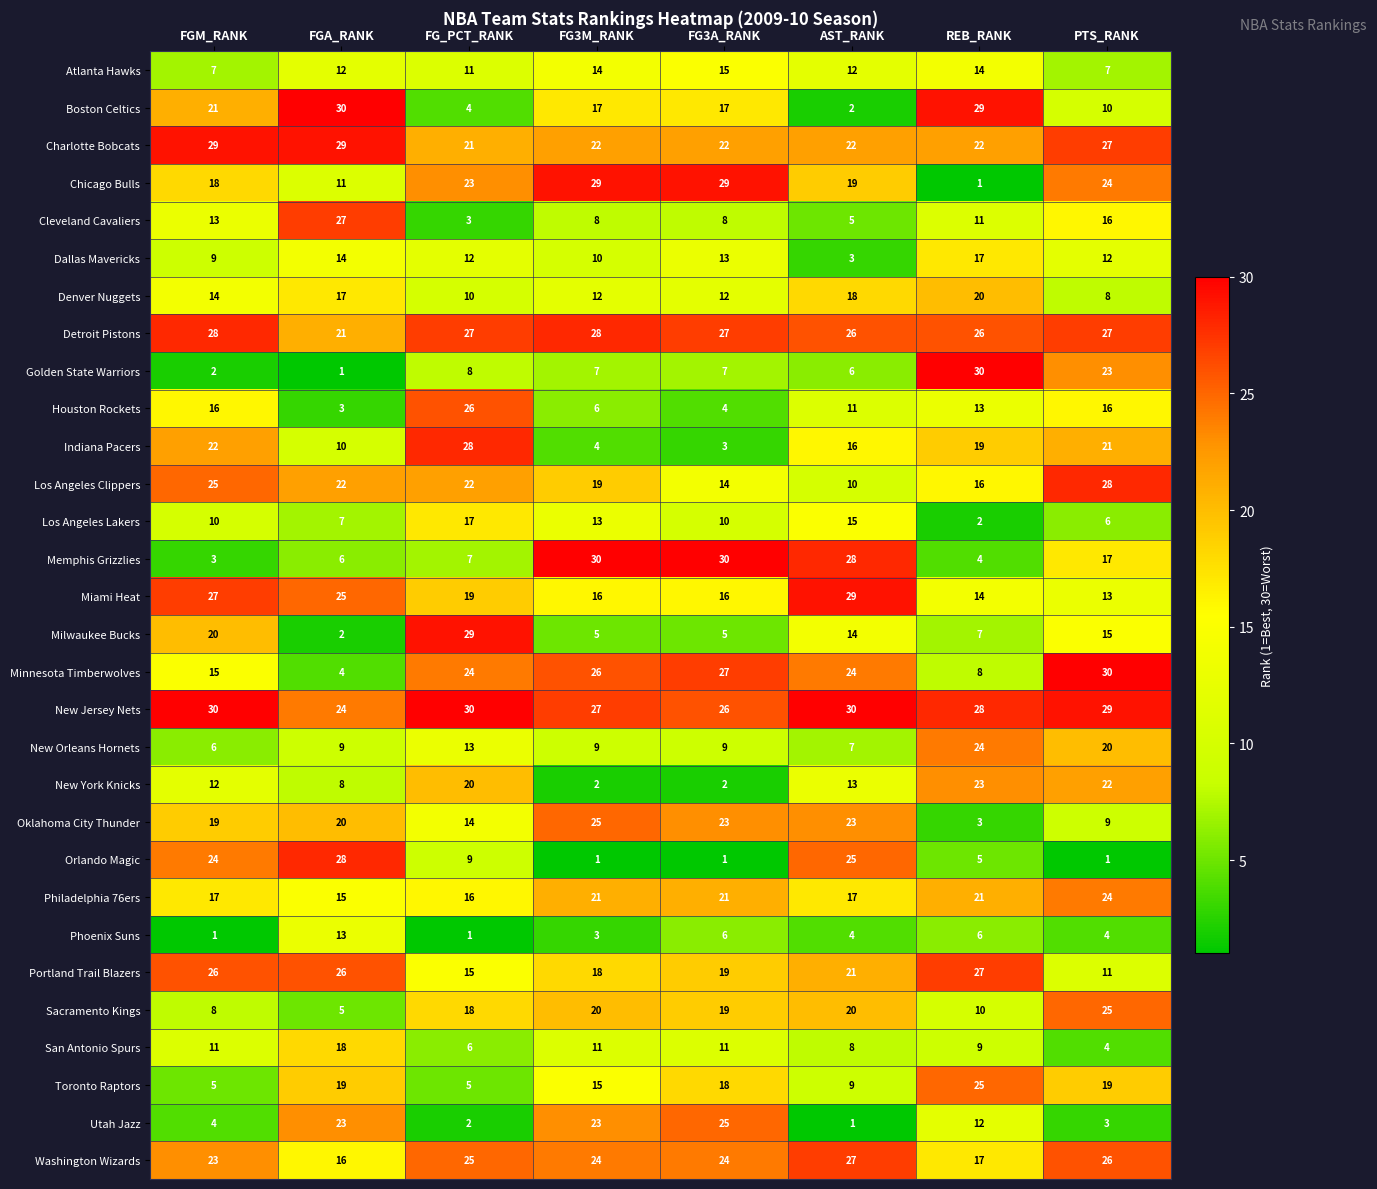

At which label is Atlanta Hawks closest to 11?

FG_PCT_RANK